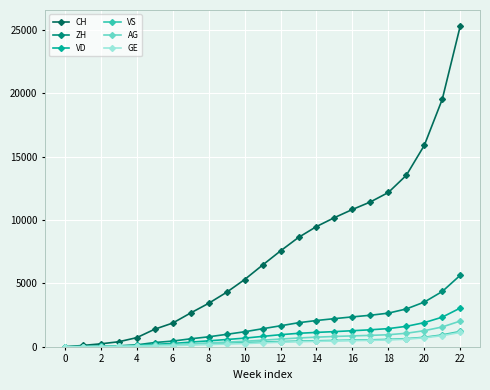

Does the chart have visible grid lines?

Yes